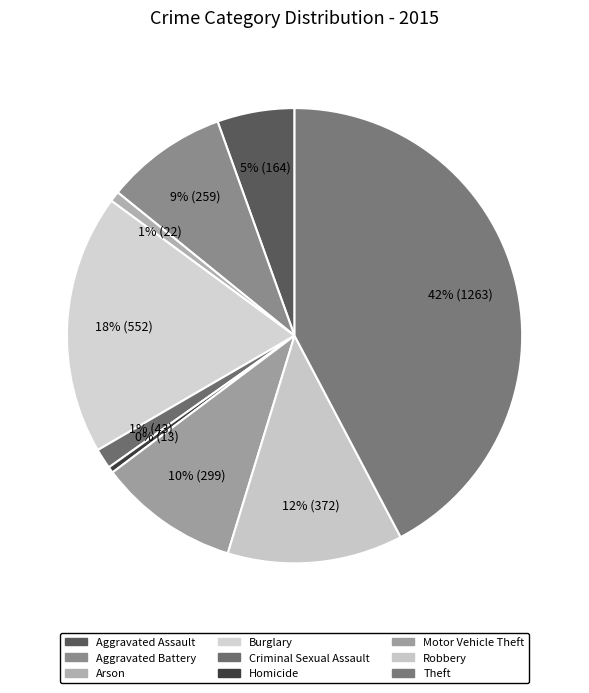

Rank the categories by value from lowest to highest.

Homicide, Arson, Criminal Sexual Assault, Aggravated Assault, Aggravated Battery, Motor Vehicle Theft, Robbery, Burglary, Theft